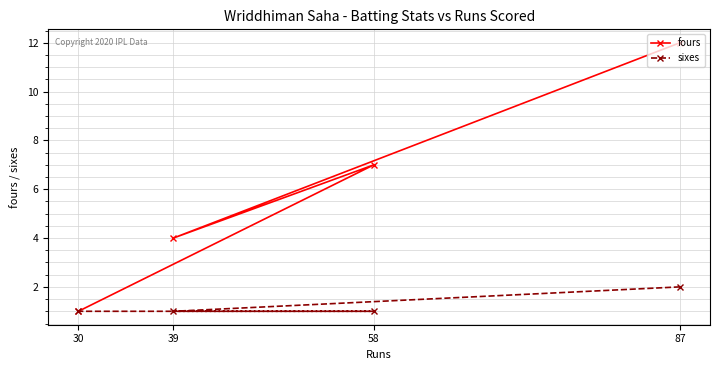

Which category has the lowest value across all series?

30